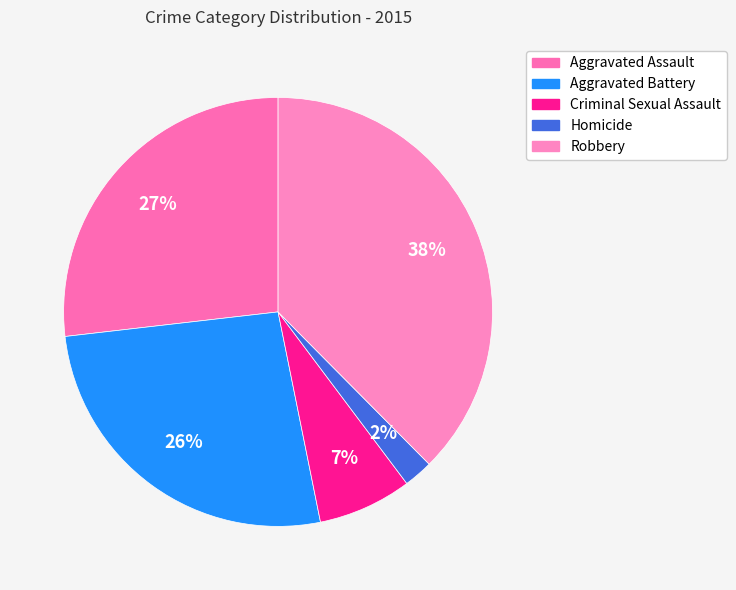

Which category has the smallest portion of the pie?

Homicide